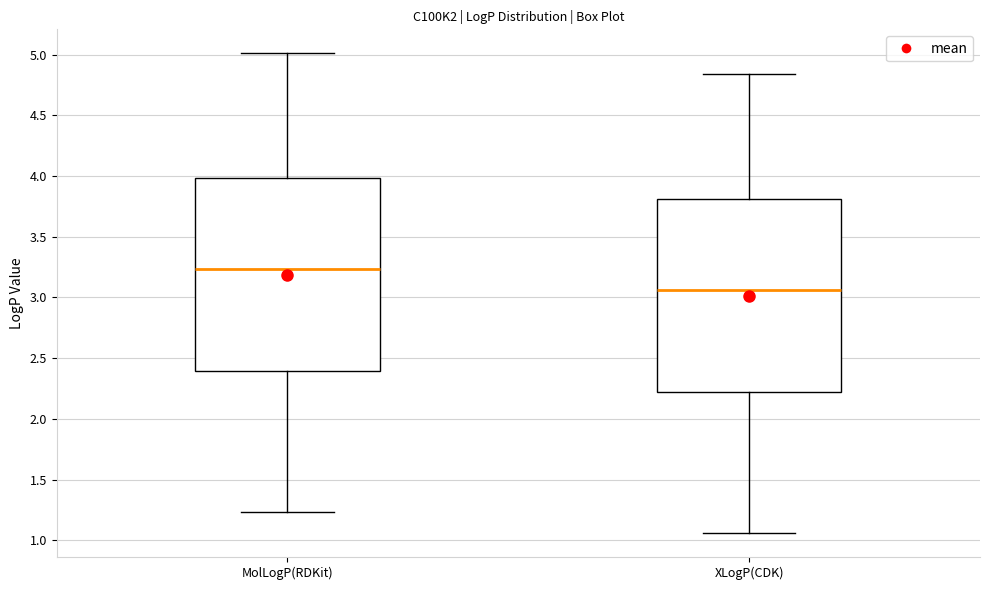

Where is the upper edge of the box for MolLogP(RDKit) on the y-axis? The values are not printed on the chart, so give them approximately, as read against the axis.

4.00